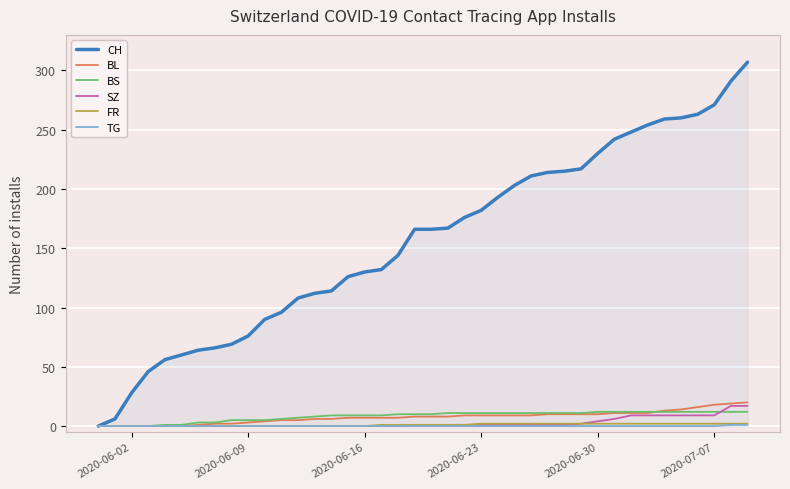

What is the highest value of the SZ series?

17